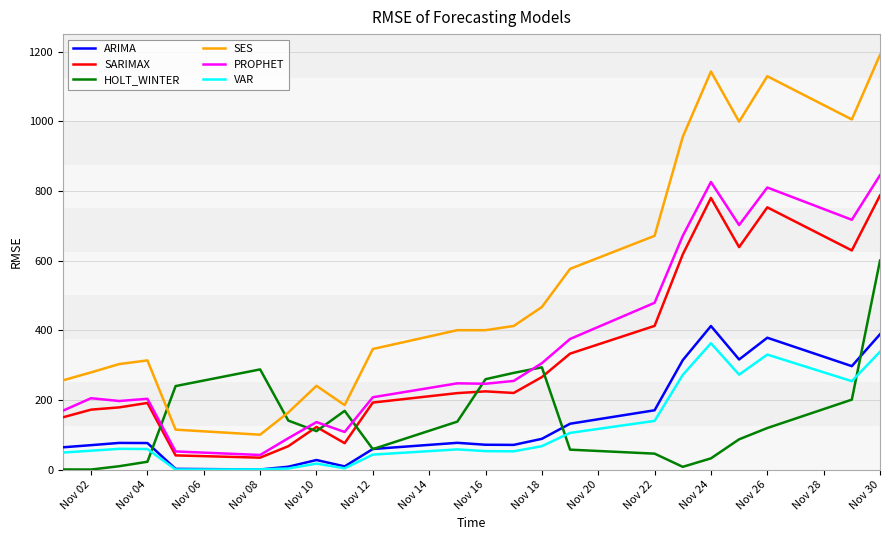

What is the highest value of the PROPHET series?

844.9